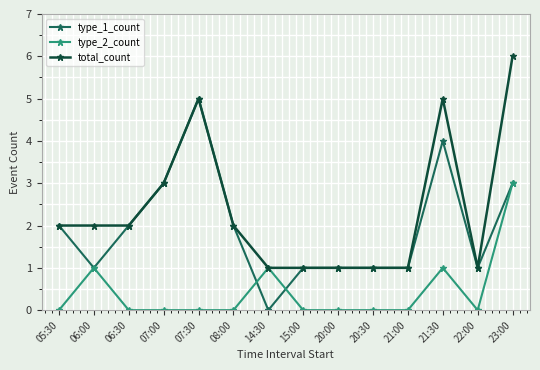

Where is the first local maximum for type_2_count?

06:00